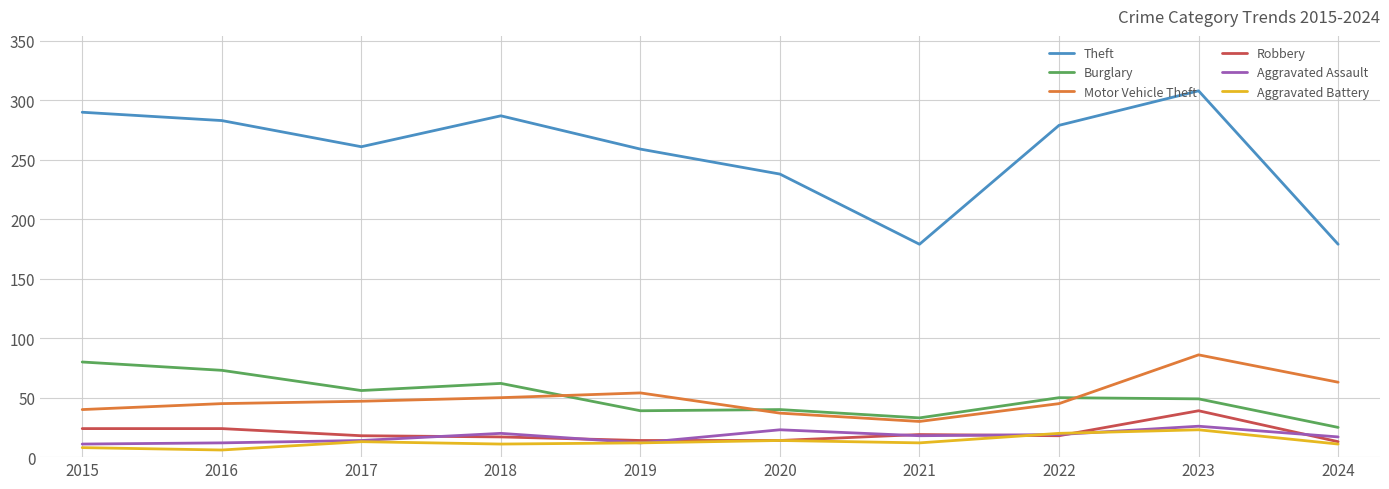

Read the Robbery value at 2018.

17